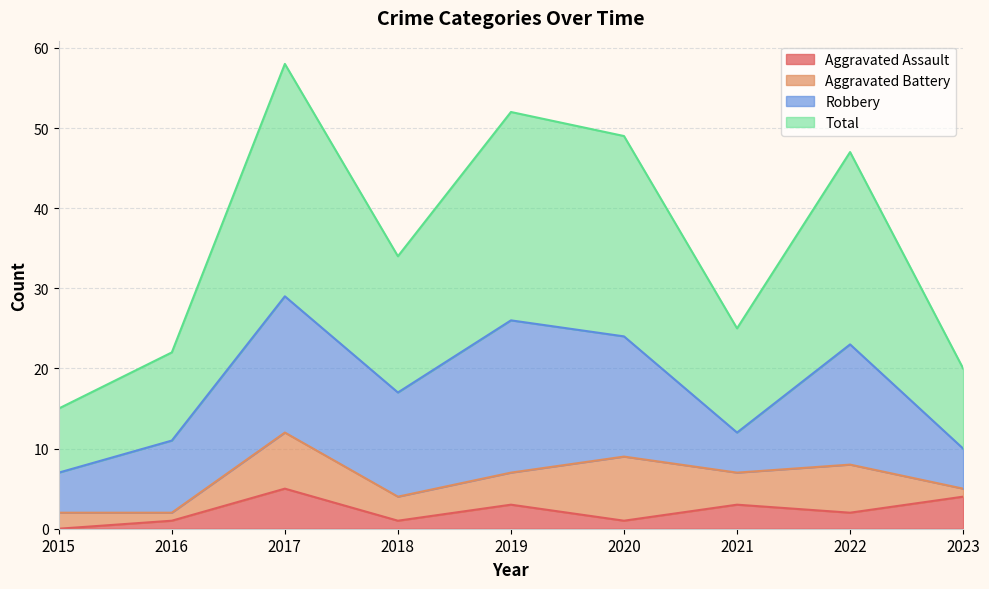

Where is the first local minimum for Aggravated Assault?

2018